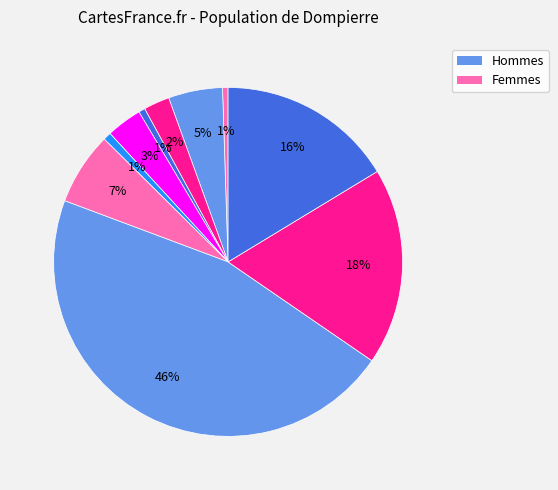

How many segments does this pie chart have?

10